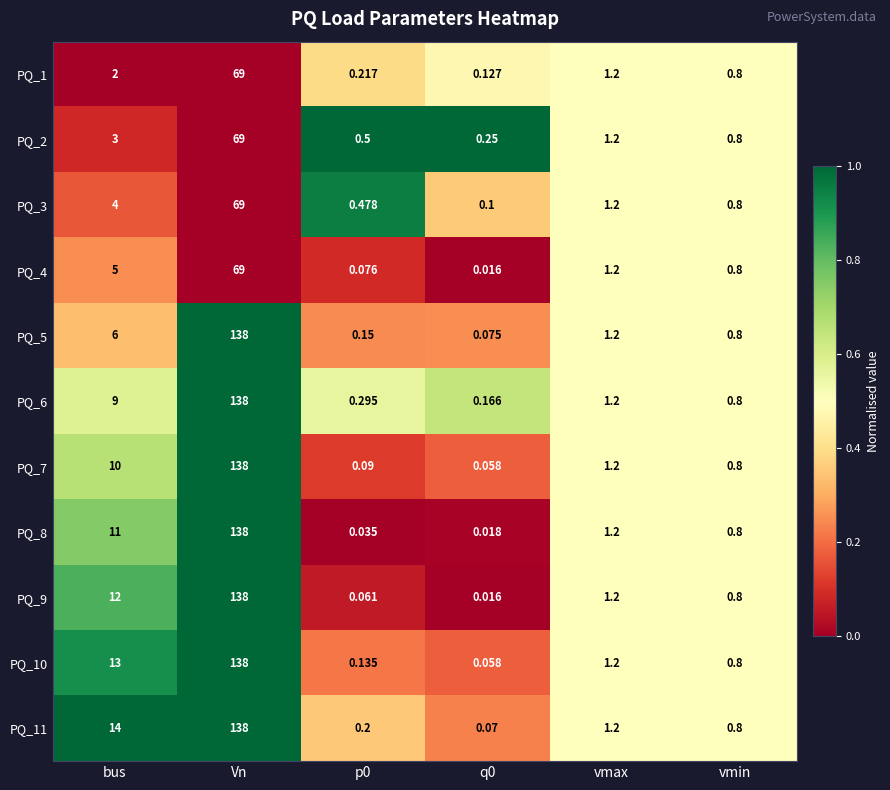

At which category is the sum across all series the highest?

Vn